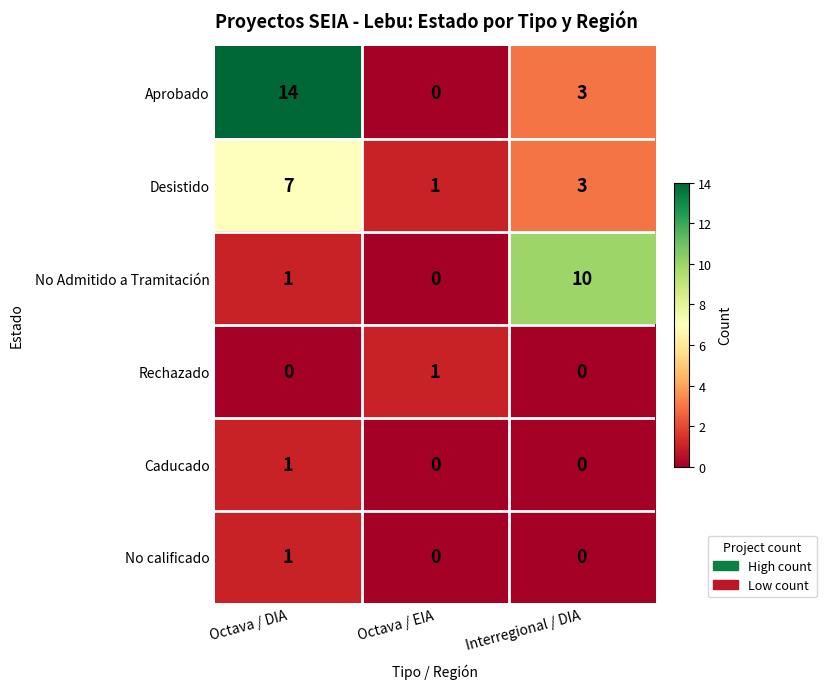

What is the spread (max minus min) of values at Octava / DIA?

14